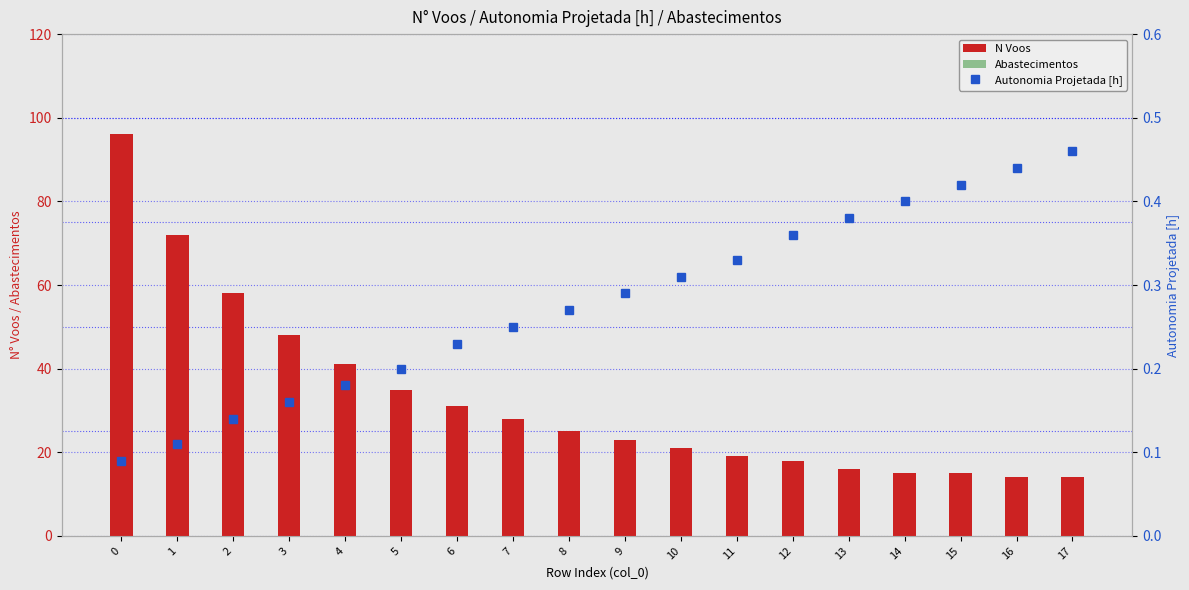

Between 0 and 1, which series saw the biggest shift?

N Voos